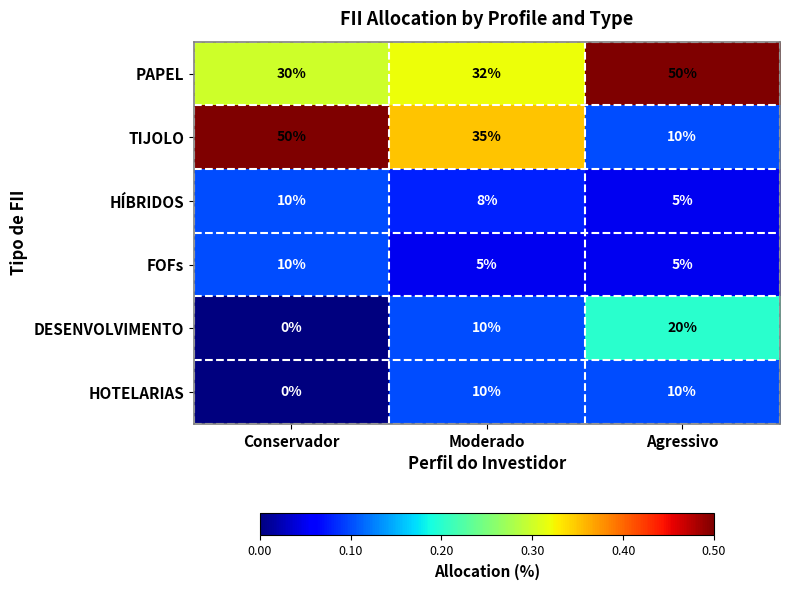

What is the maximum value shown in the chart?

50